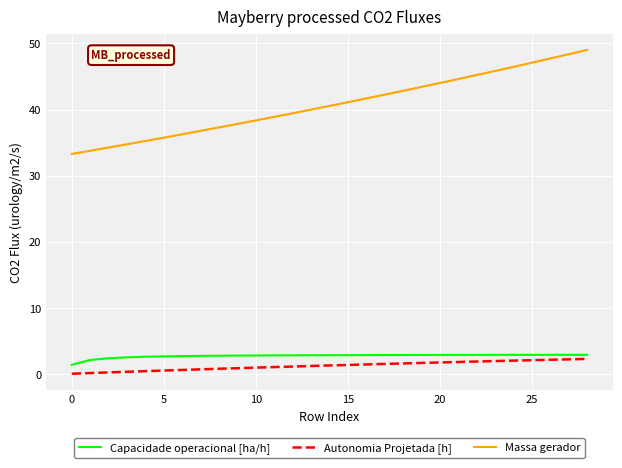

True or false: Autonomia Projetada [h] and Massa gerador cross at least once.

False